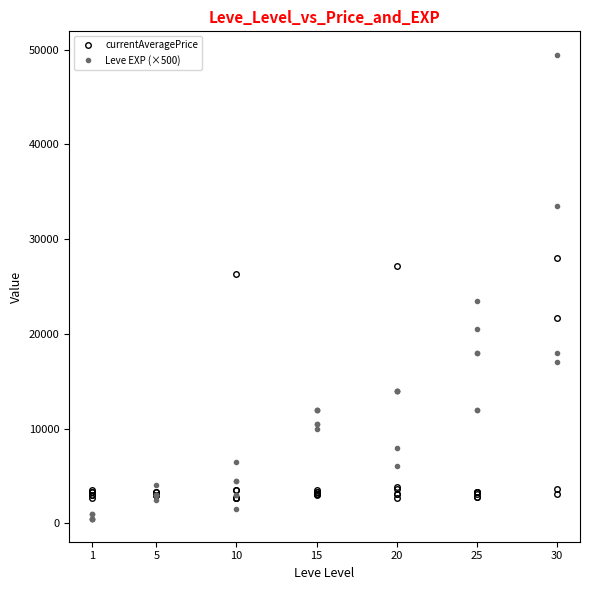

Where is the first local maximum for Leve EXP (×500)?

1